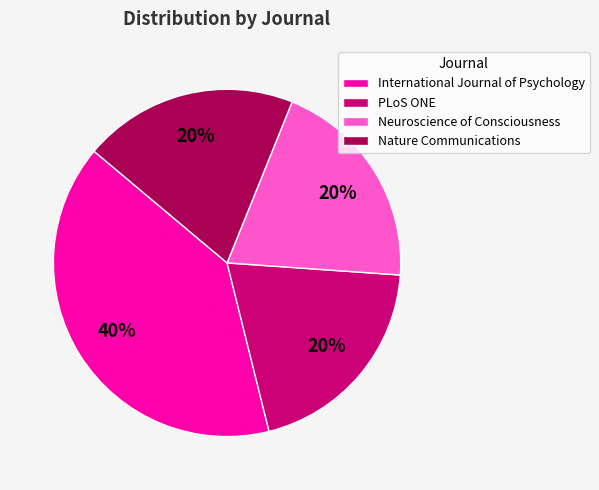

Count the number of slices in the pie.

4